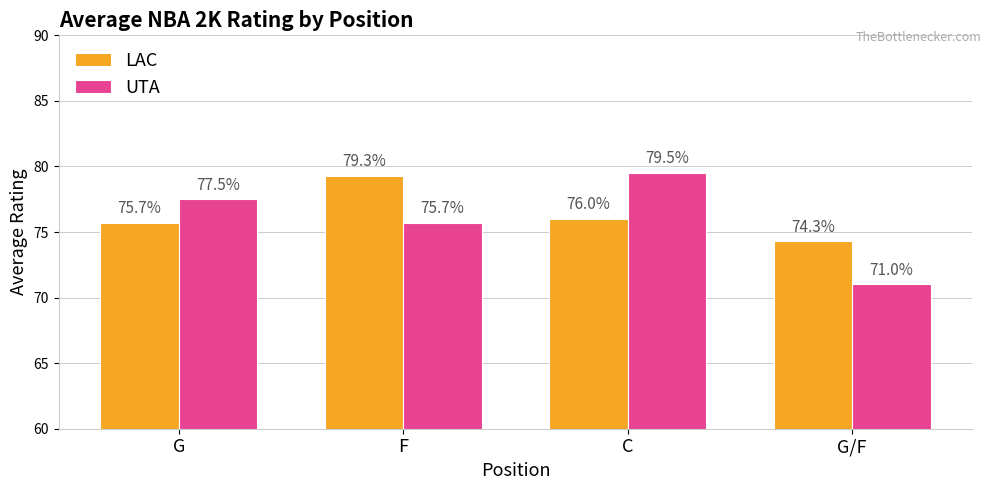

The value of LAC at G is 134.6. True or false?

False